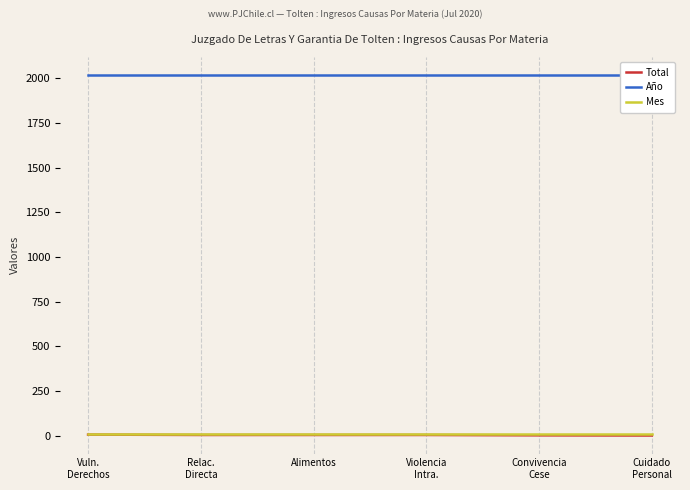

Between Convivencia
Cese and Alimentos, which is larger?

Alimentos